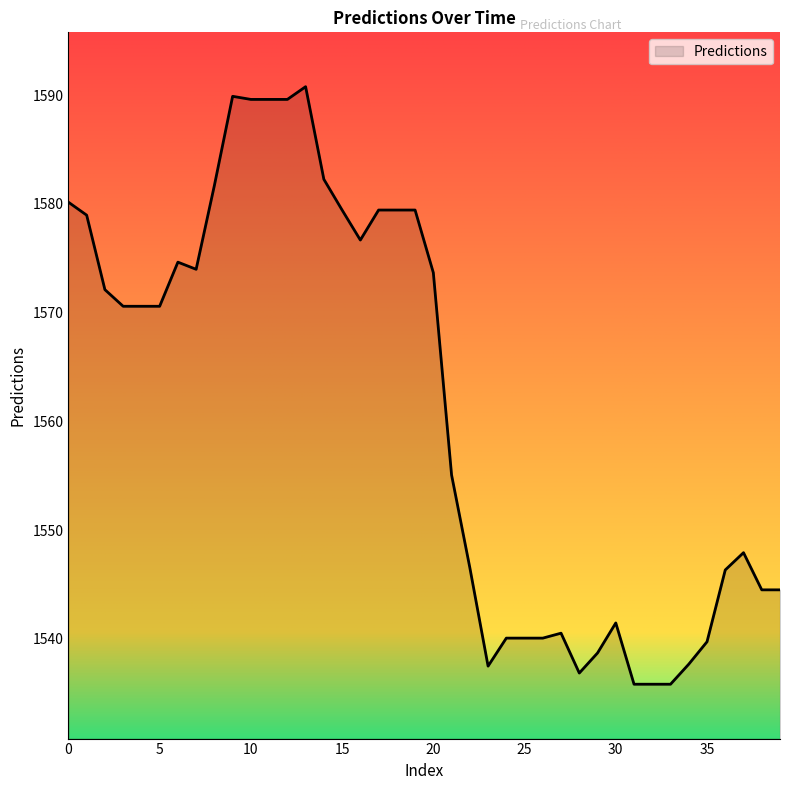

What is the greatest value displayed?

1590.8